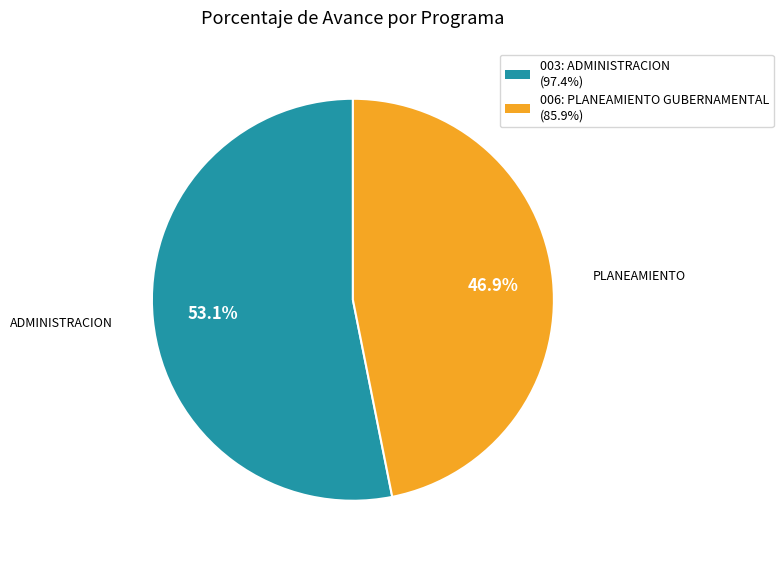

What portion of the pie excludes 006: PLANEAMIENTO GUBERNAMENTAL?

53.1%